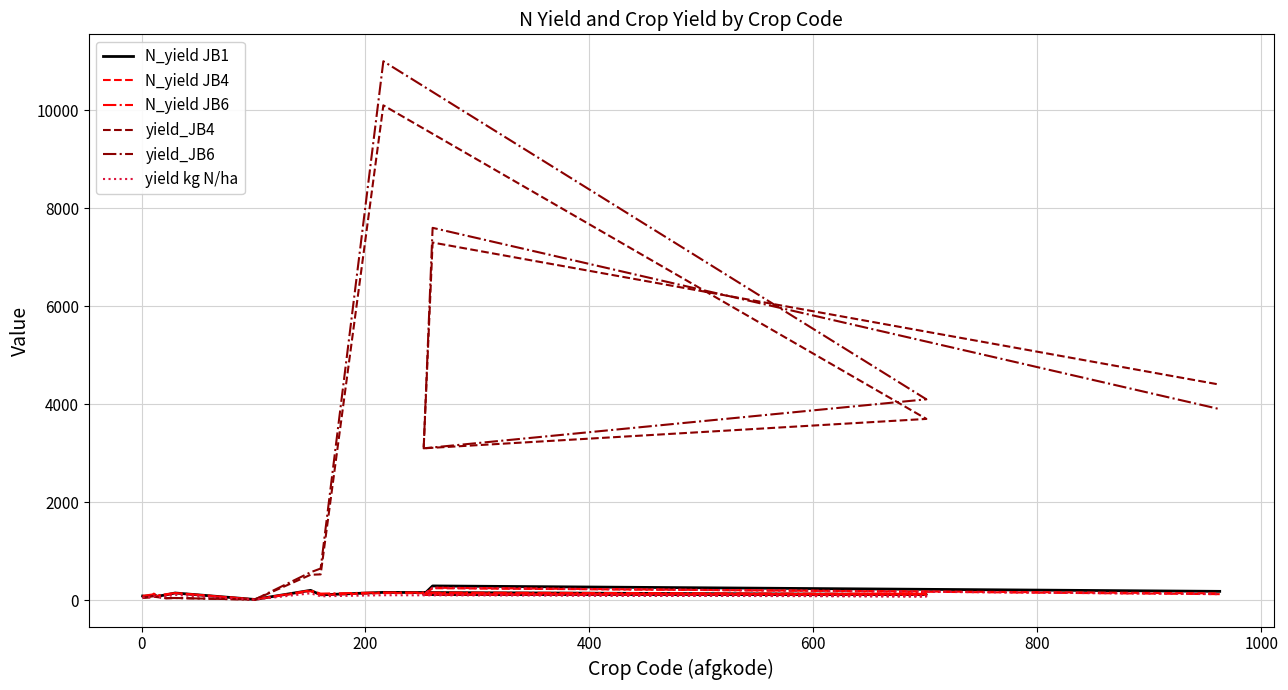

How many data points in N_yield JB1 are less than 112?

7